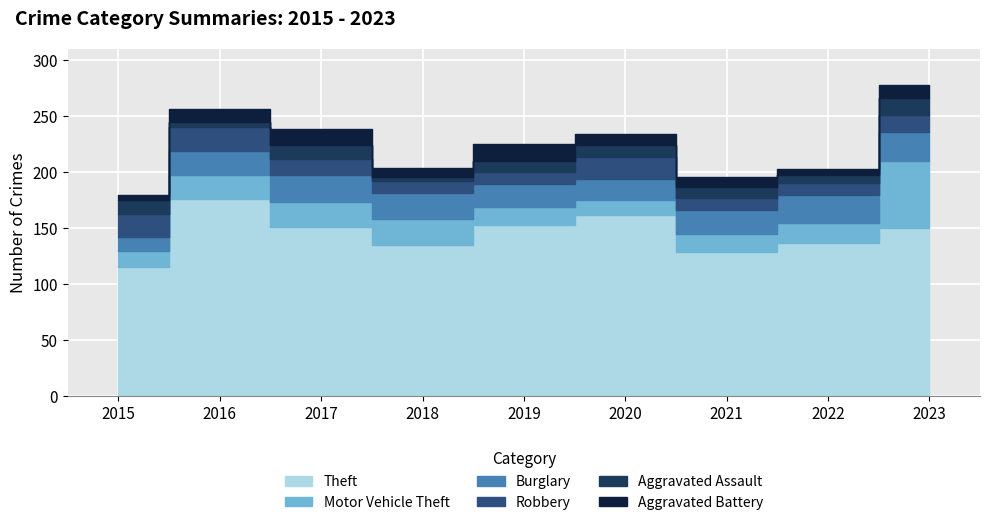

Is it true that Motor Vehicle Theft equals 36 at 2018?

False